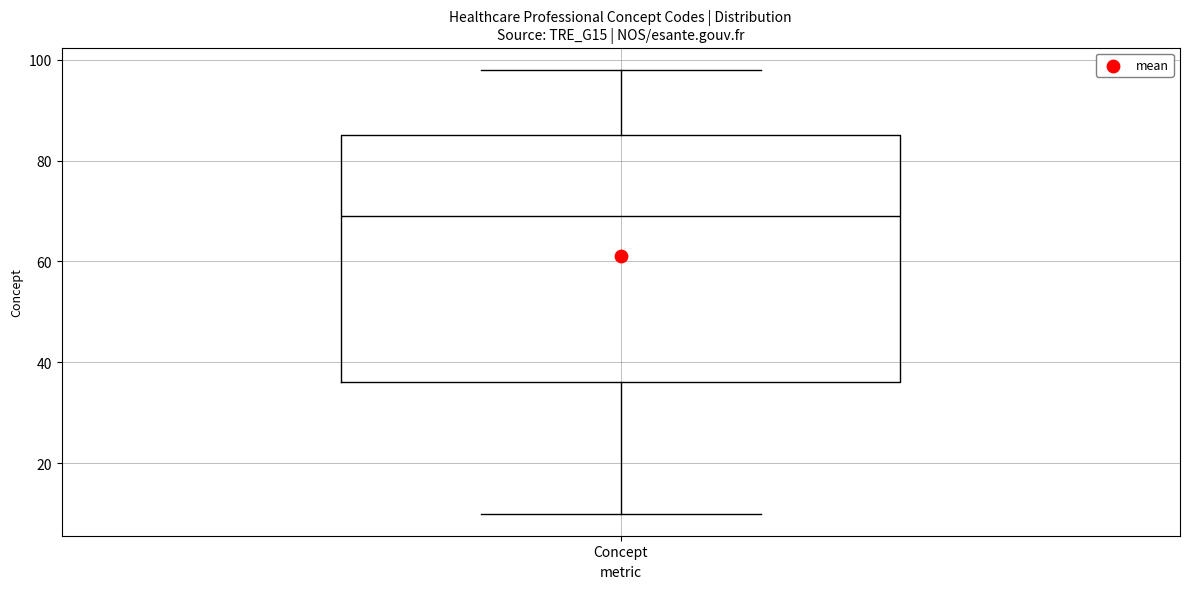

Transcribe this box plot: give where the median line is, the range the box spans, and where the two whiskers end, as read against the y-axis. The values are not printed on the chart, so give them approximately, as read against the axis.

median 70, box 36 to 86, whiskers 10 to 98